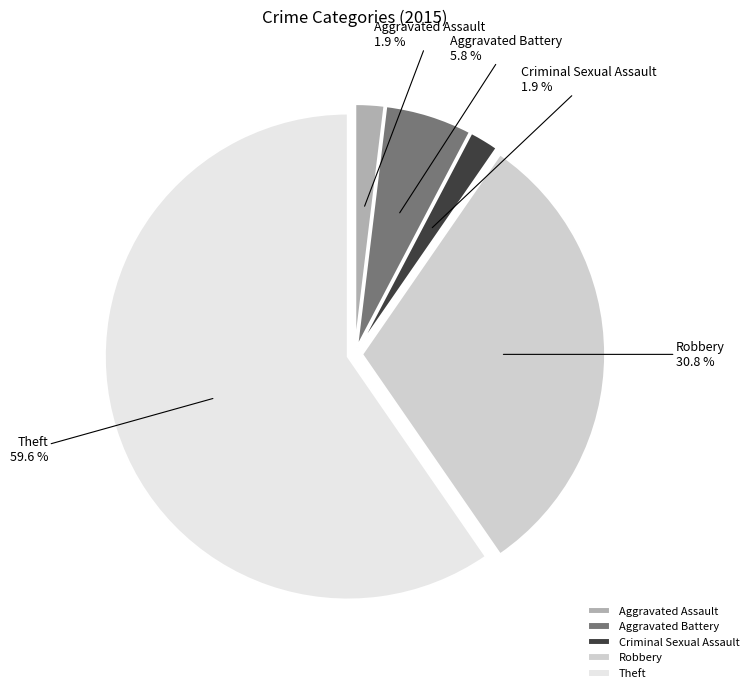

Is it true that Aggravated Battery is 12% of the pie?

False